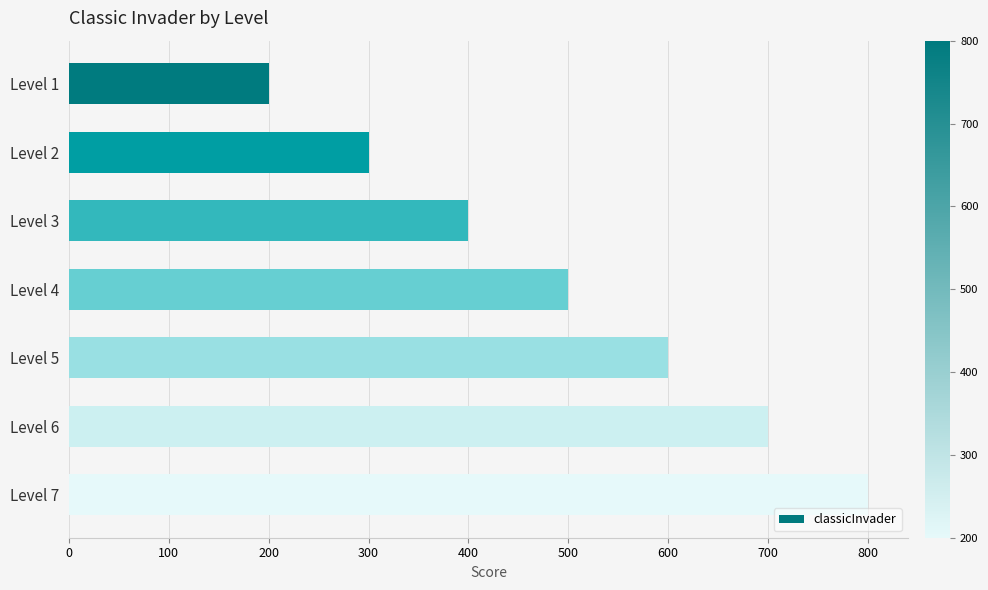

The value at Level 2 is 300. True or false?

True